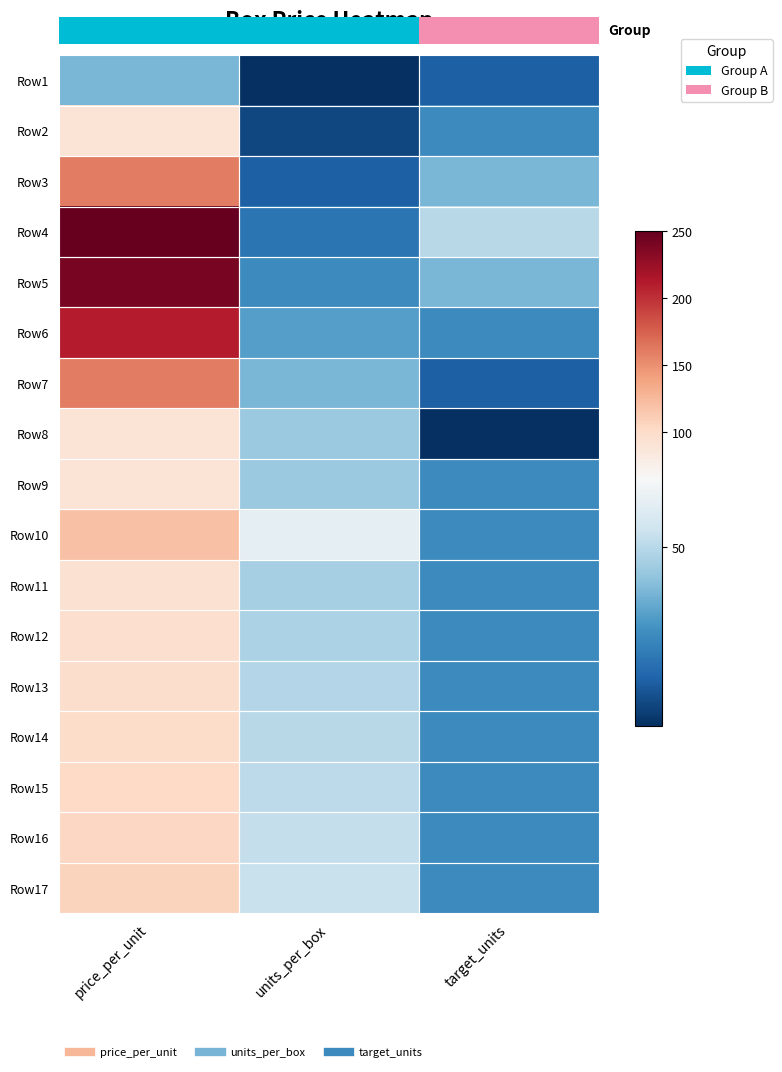

What is the difference between the Row14 values at target_units and units_per_box?

20